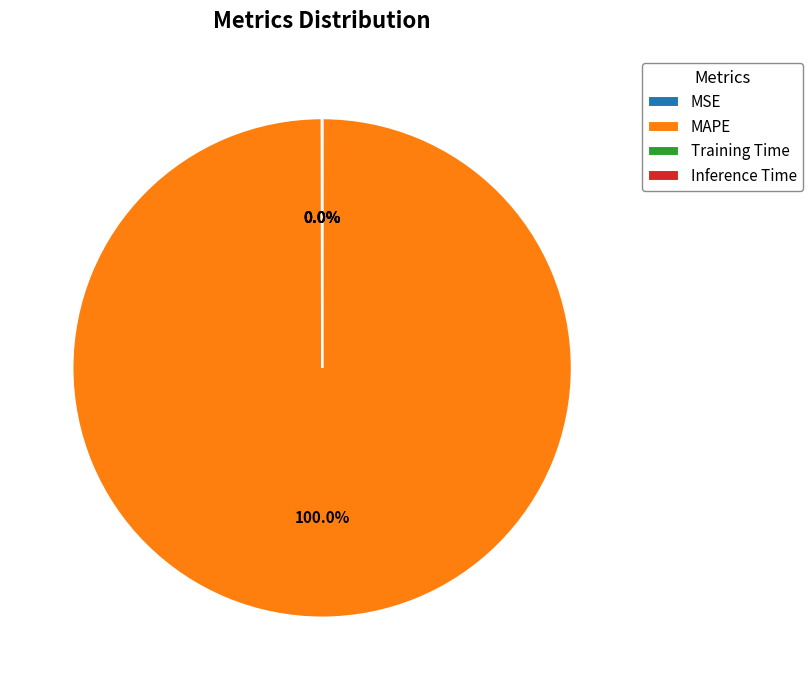

Does MAPE represent more than half of the total?

Yes